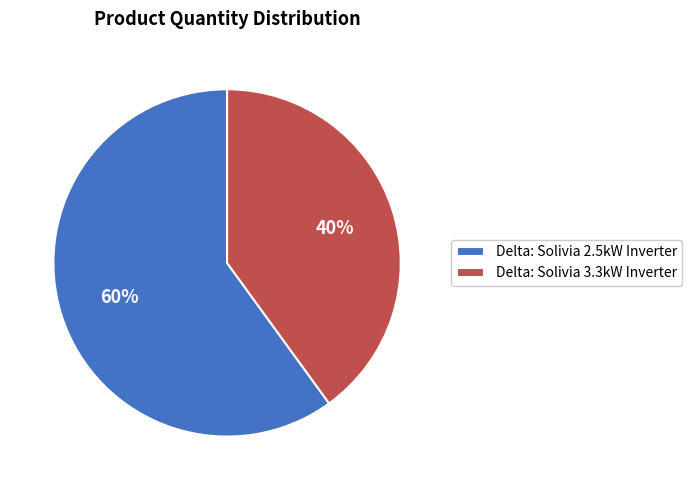

What is the majority slice?

Delta: Solivia 2.5kW Inverter